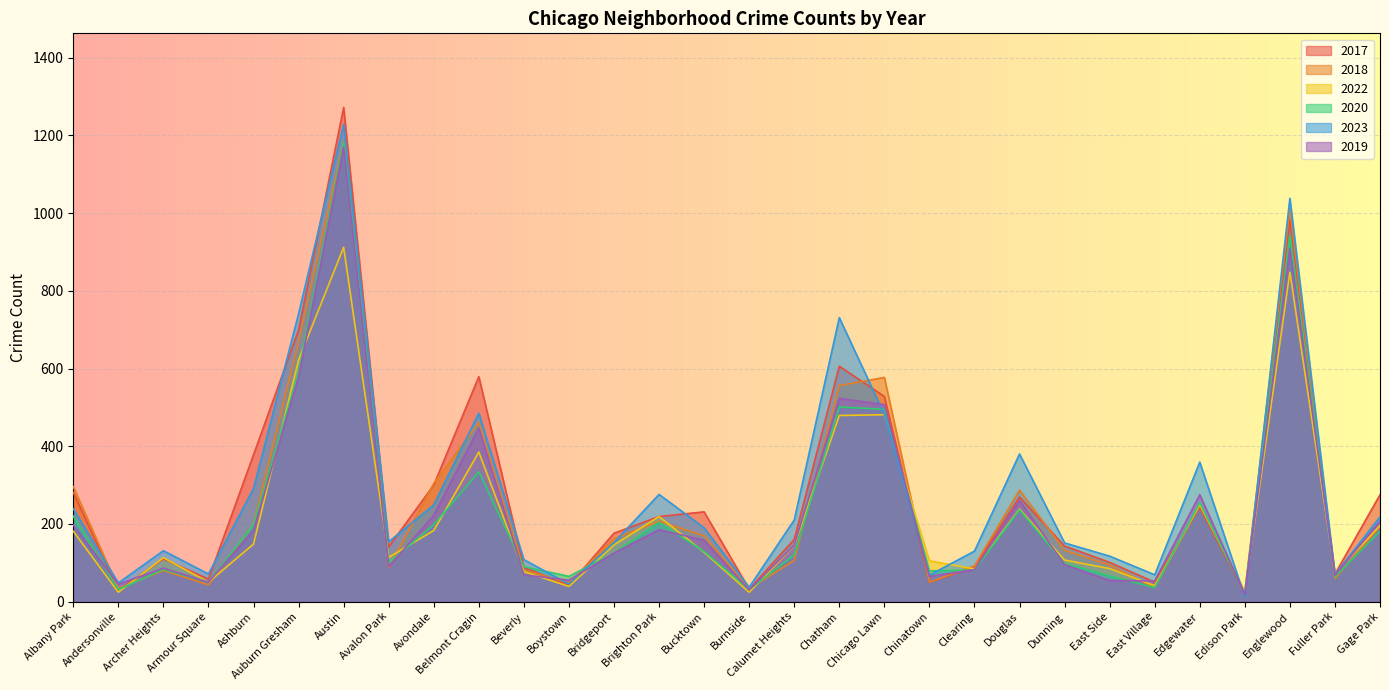

What is the greatest value displayed?

1272